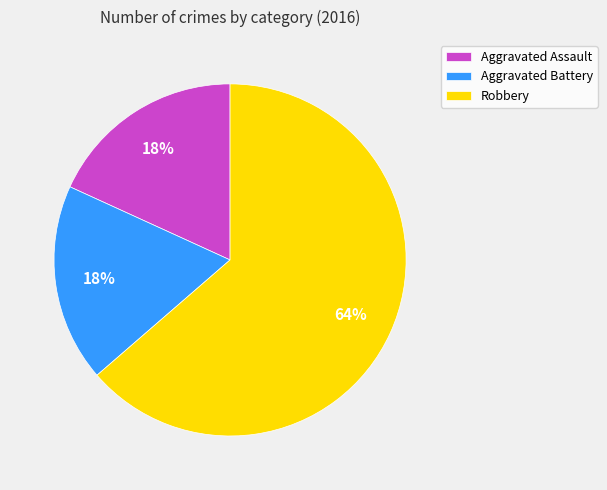

How many slices are in this pie chart?

3